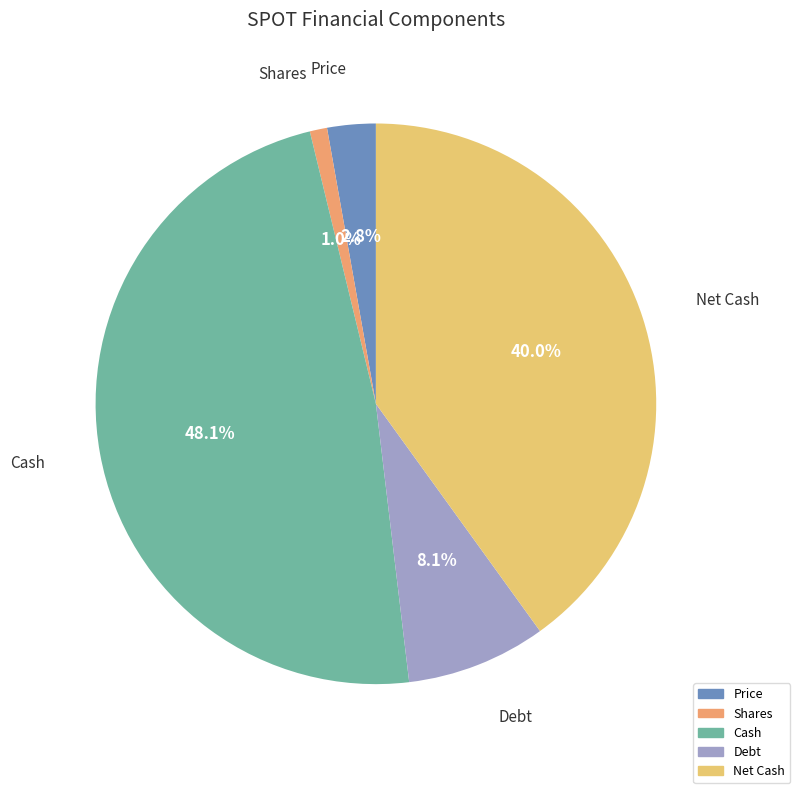

How many slices are in this pie chart?

5